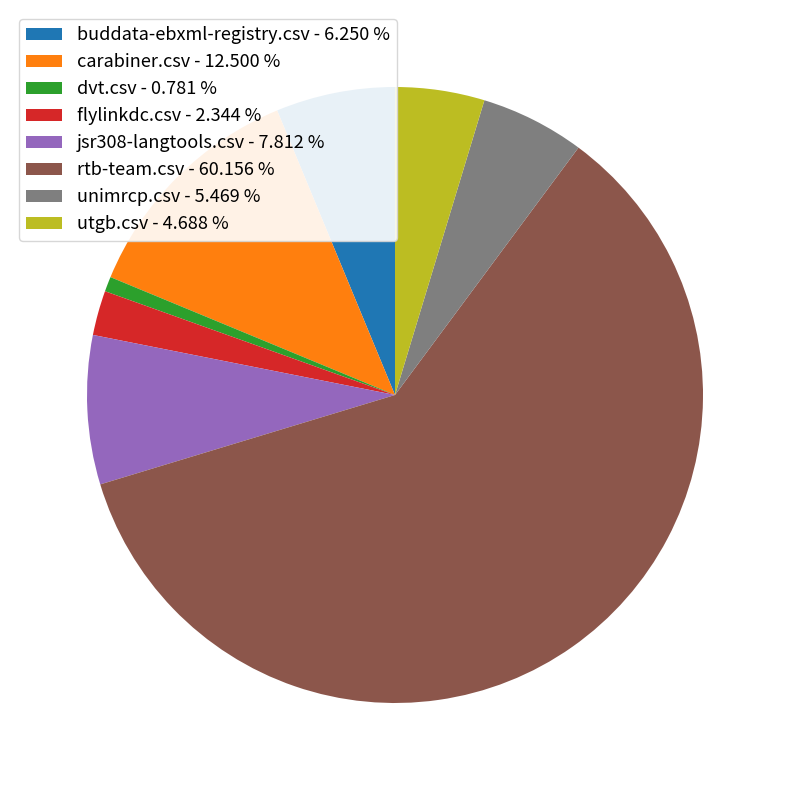

Which has a higher value, utgb.csv - 4.688 % or dvt.csv - 0.781 %?

utgb.csv - 4.688 %